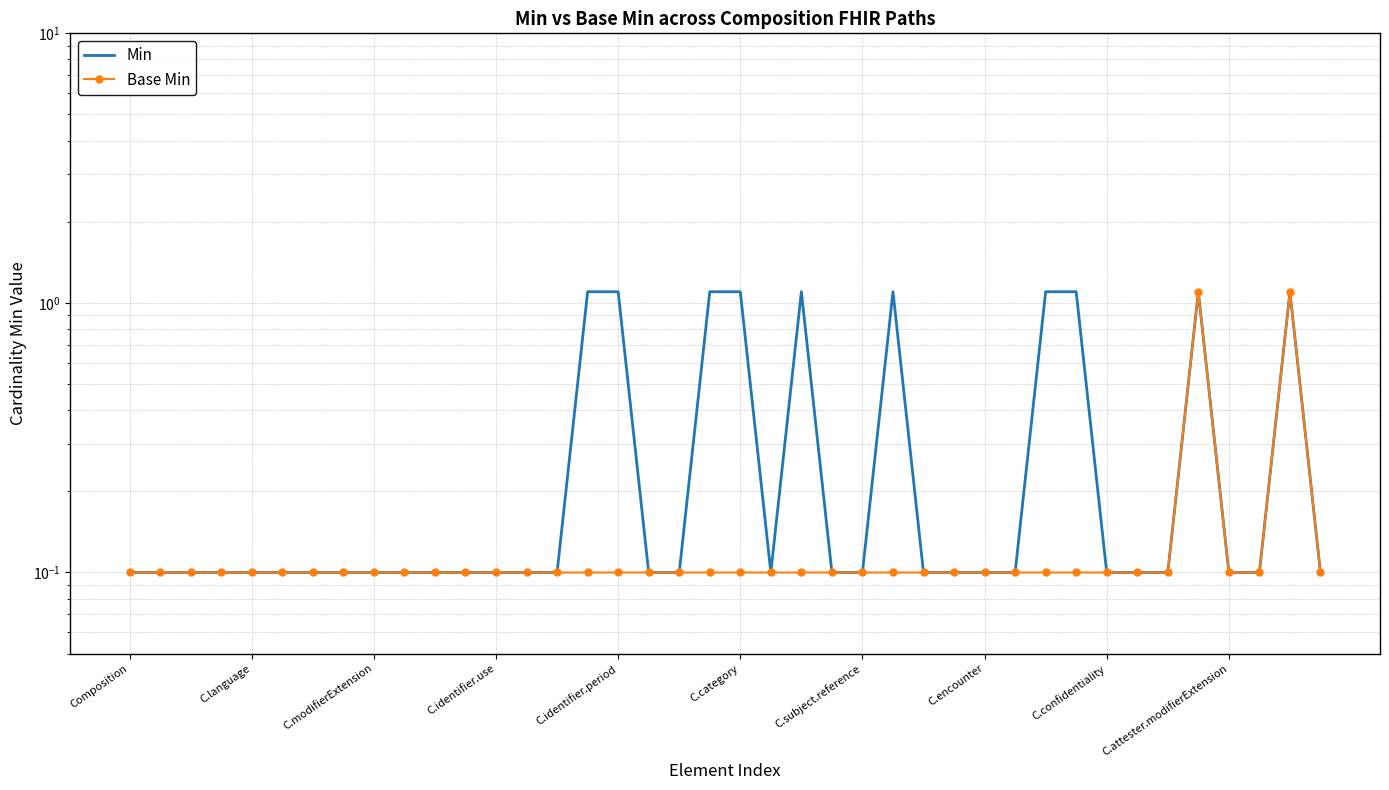

What position from the right is Composition?

40